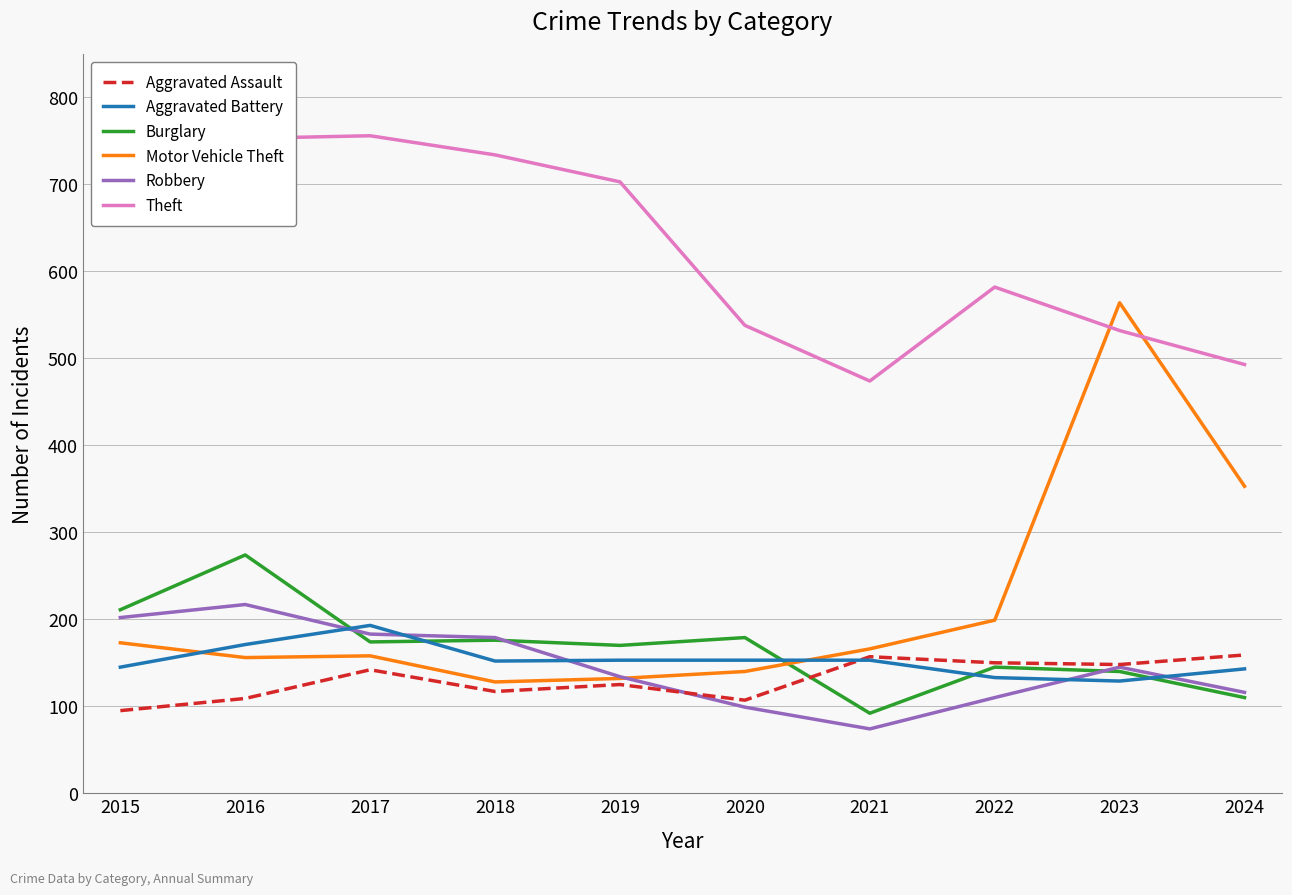

Which series has the widest spread of values?

Motor Vehicle Theft